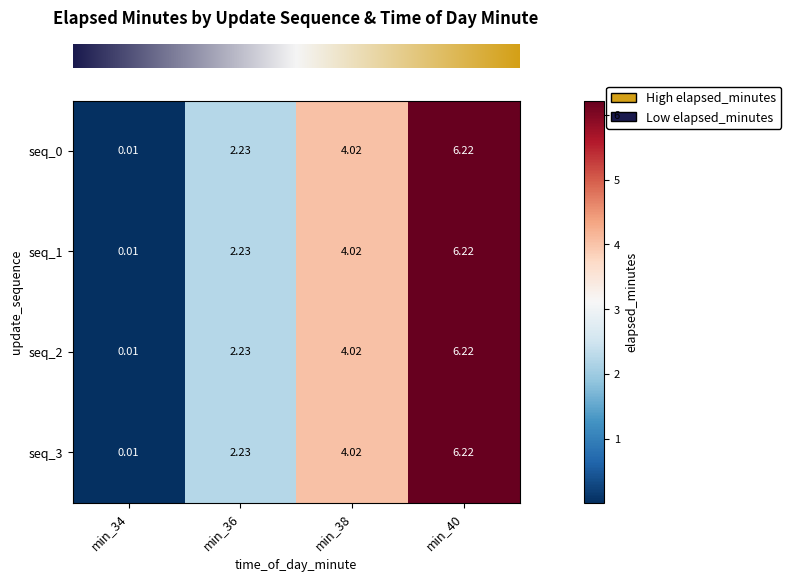

How many categories are shown in the chart?

4